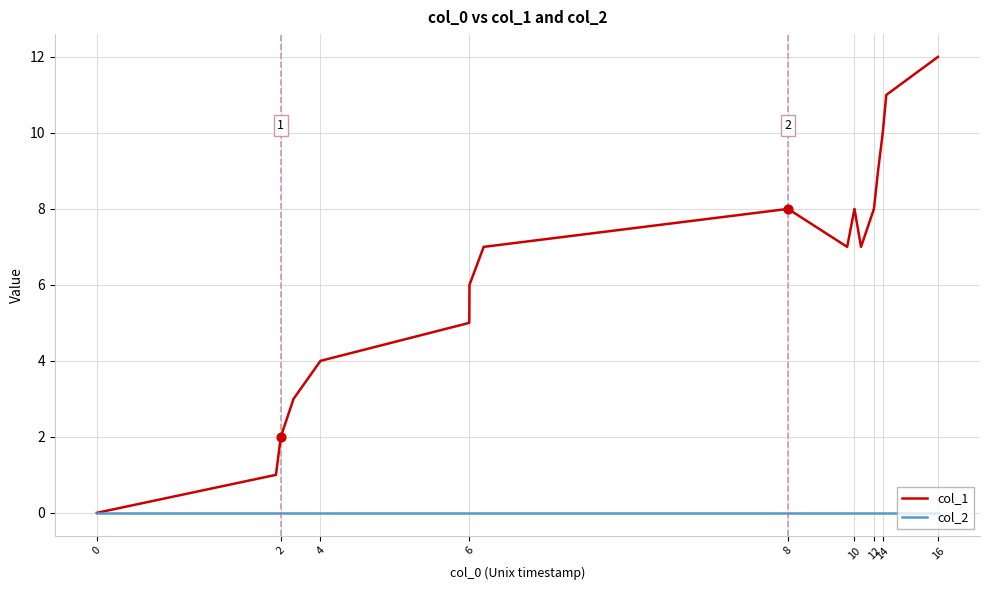

Which series has the largest total across all categories?

col_1